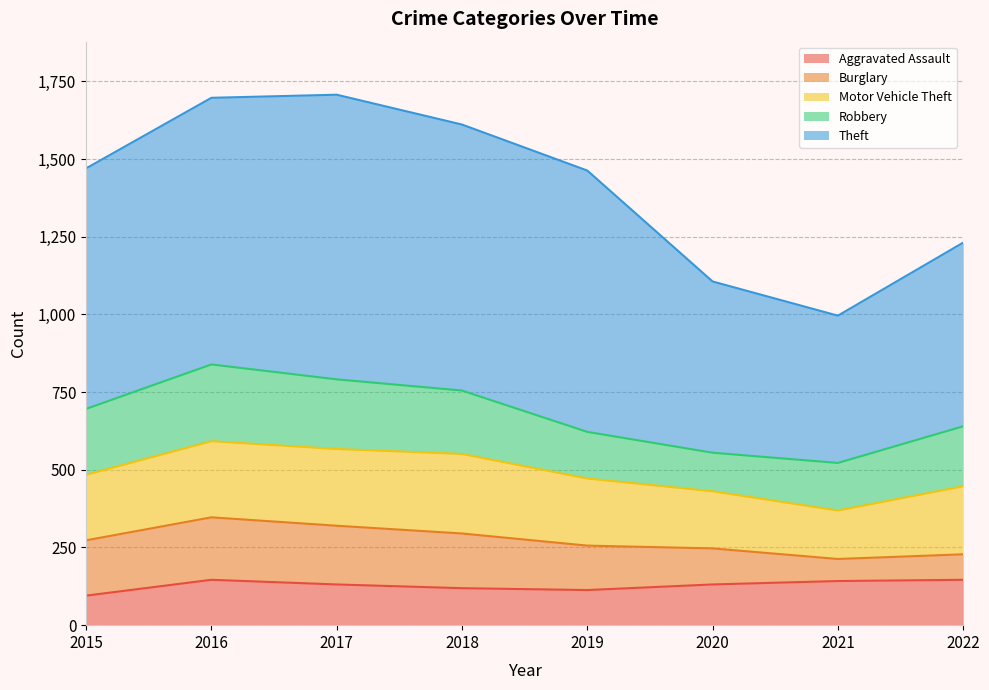

Does the chart have visible grid lines?

Yes